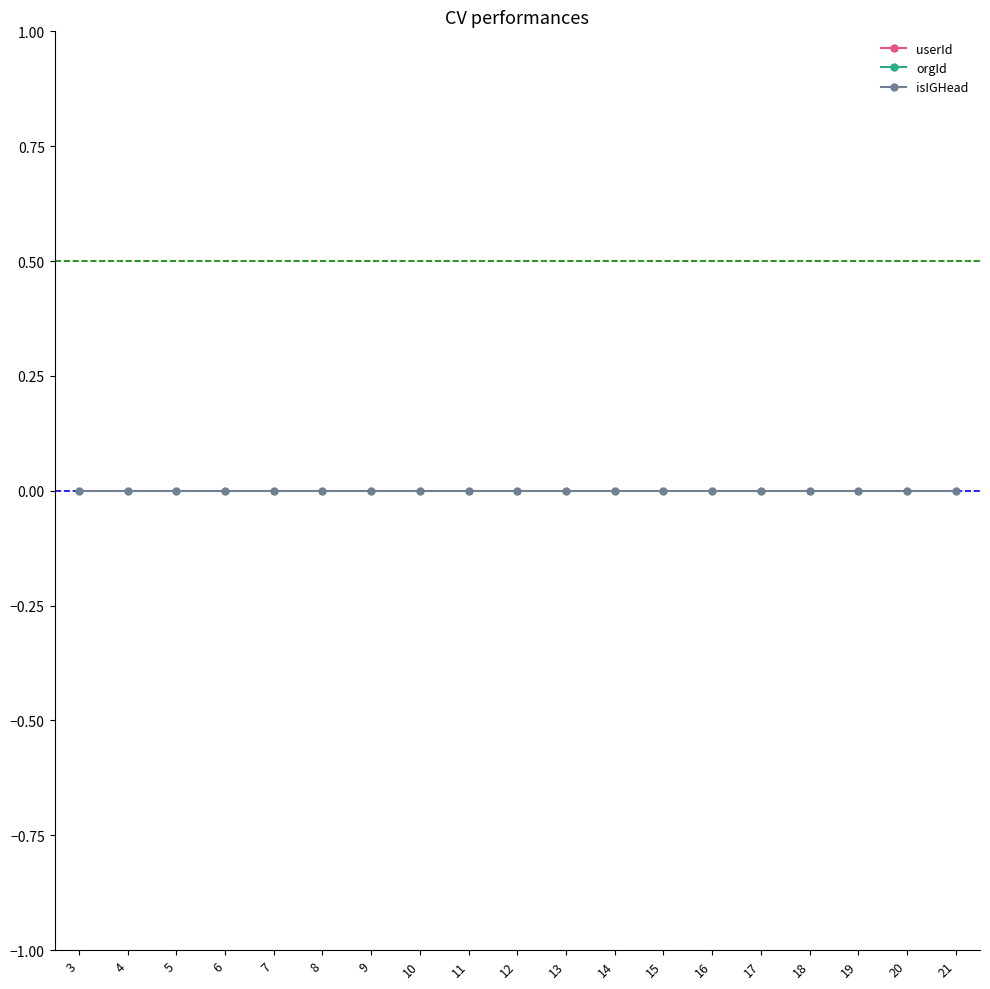

Rank the categories by isIGHead value from highest to lowest.

3, 4, 5, 6, 7, 8, 9, 10, 11, 12, 13, 14, 15, 16, 17, 18, 19, 20, 21